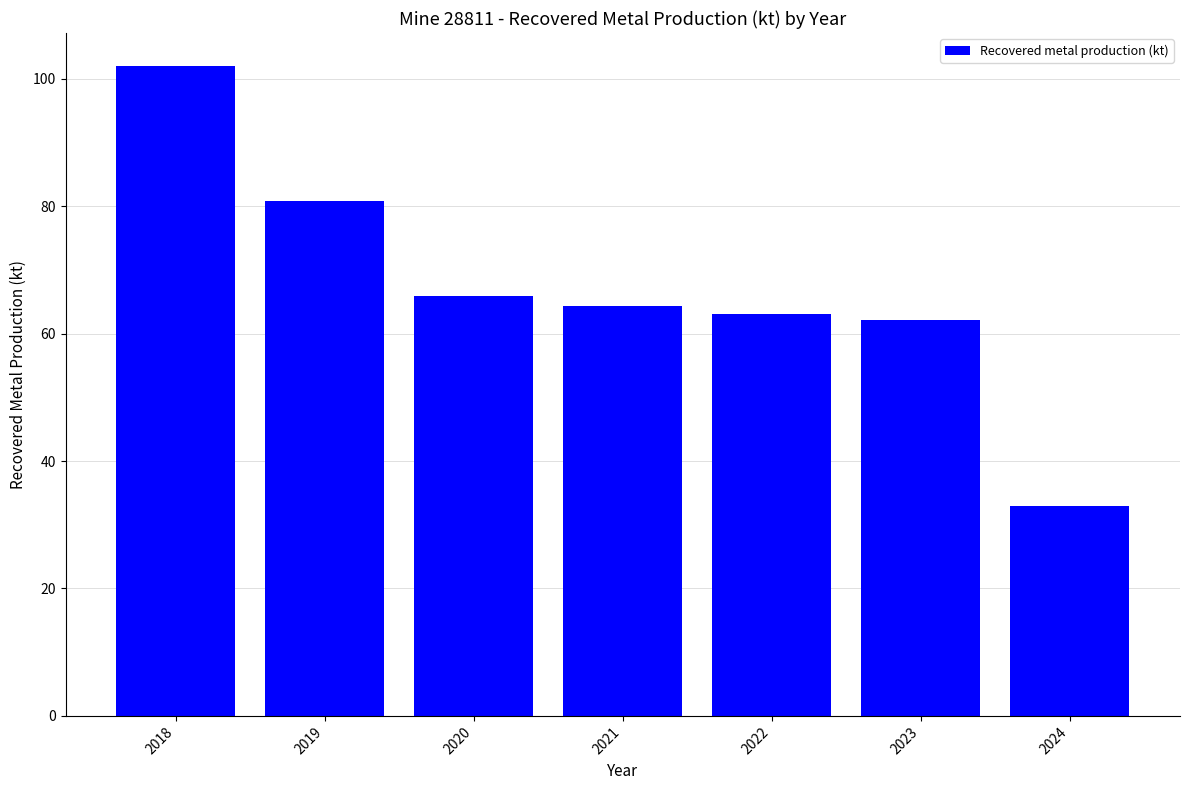

What value does the data have at 2023?

62.1